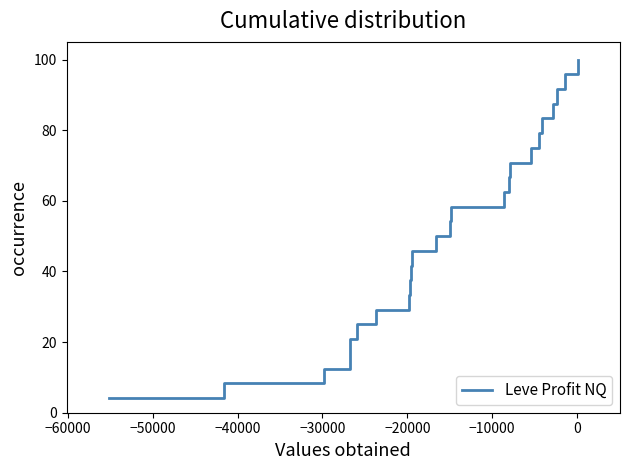

What is the value of the 3rd point from the left?

12.5